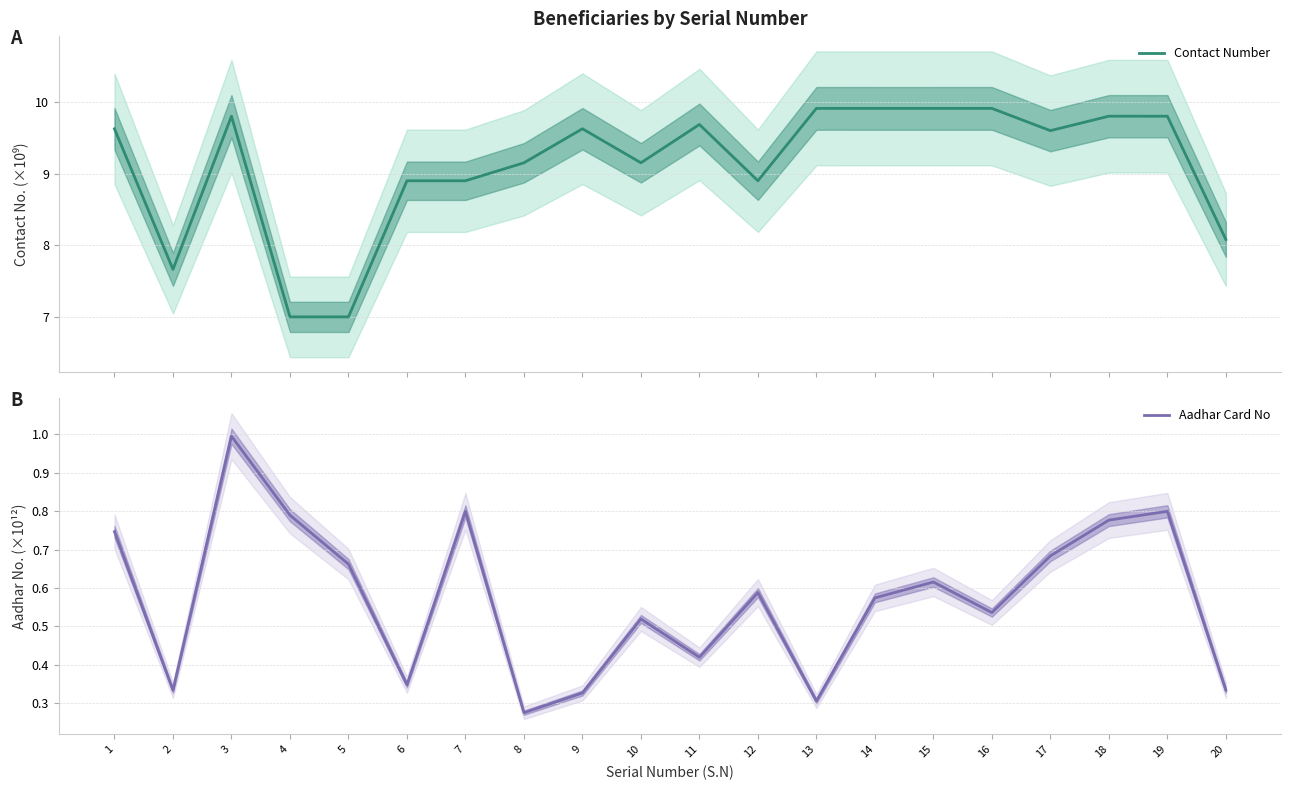

Between 11 and 9, which is larger?

11